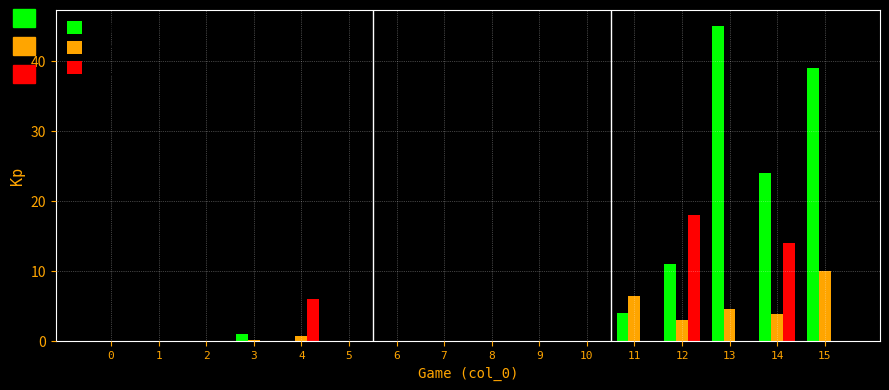

Is the value of rush_yds at 4 greater than the value of fantasy points at 14?

No